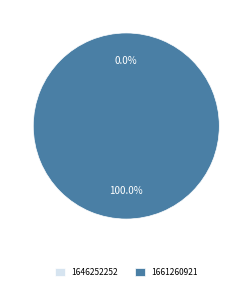

Which category has the biggest portion of the pie?

1661260921